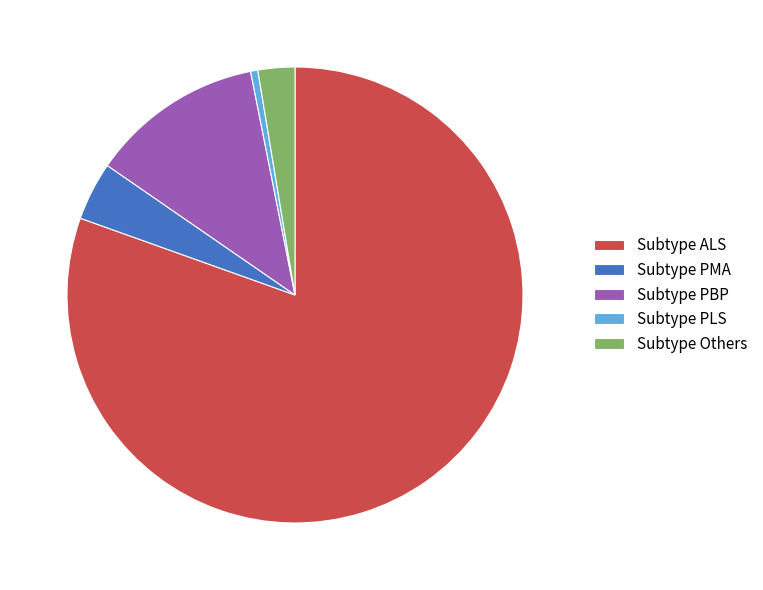

Is the sum of Subtype ALS and Subtype PMA greater than half?

Yes